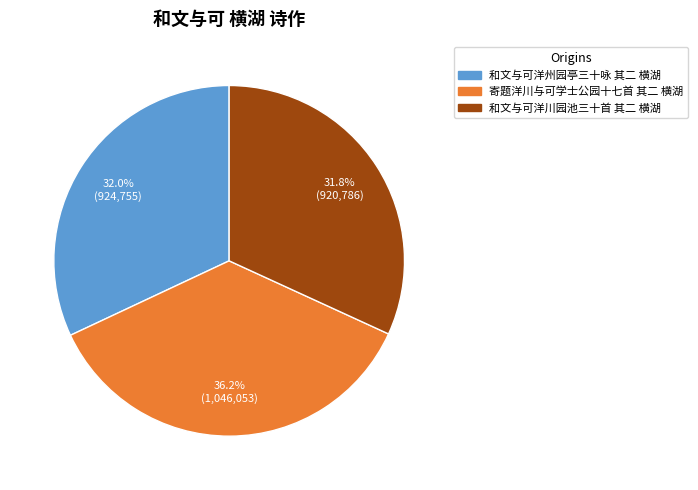

Is there any slice that represents more than half of the pie?

No